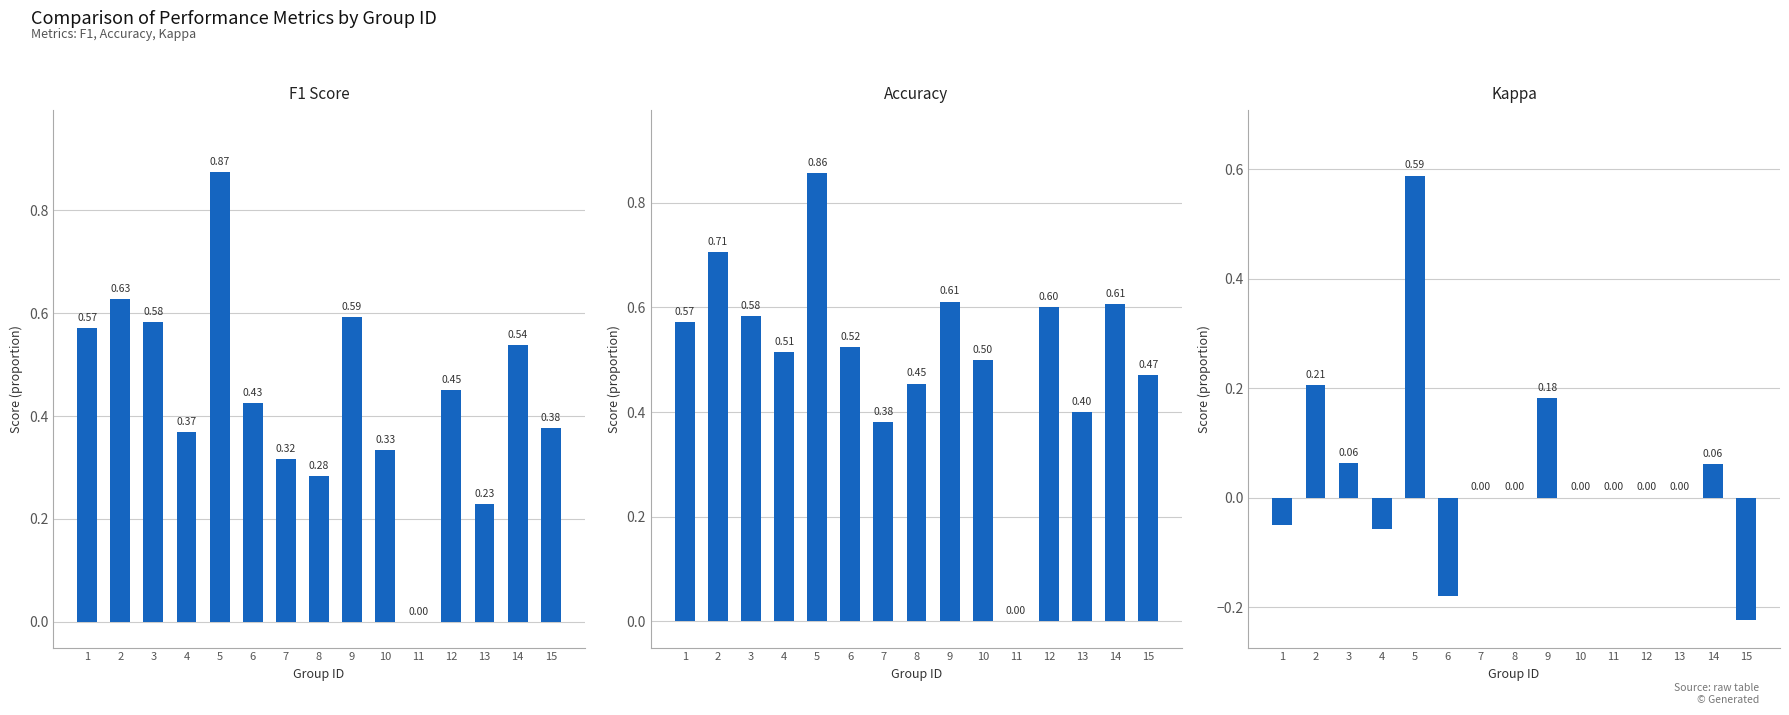

What is the sum of all kappa values?

0.6